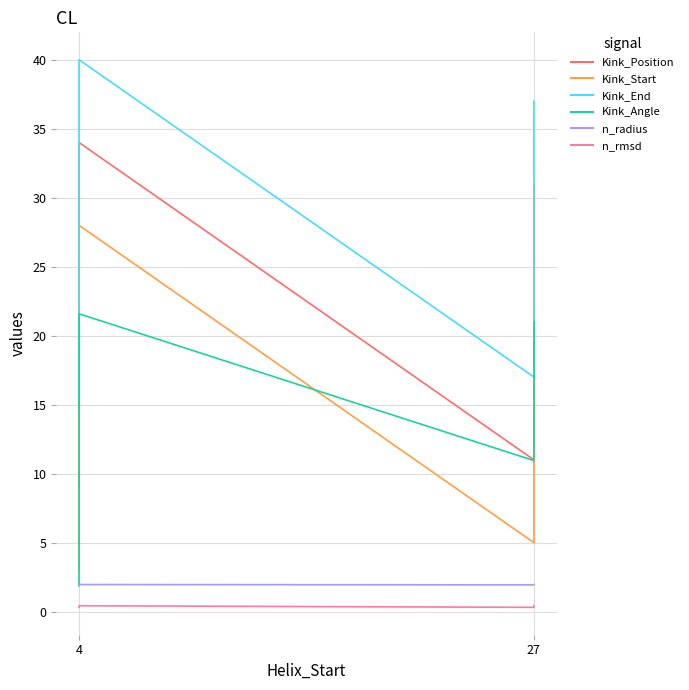

True or false: Kink_Start and Kink_Position intersect in this chart.

False